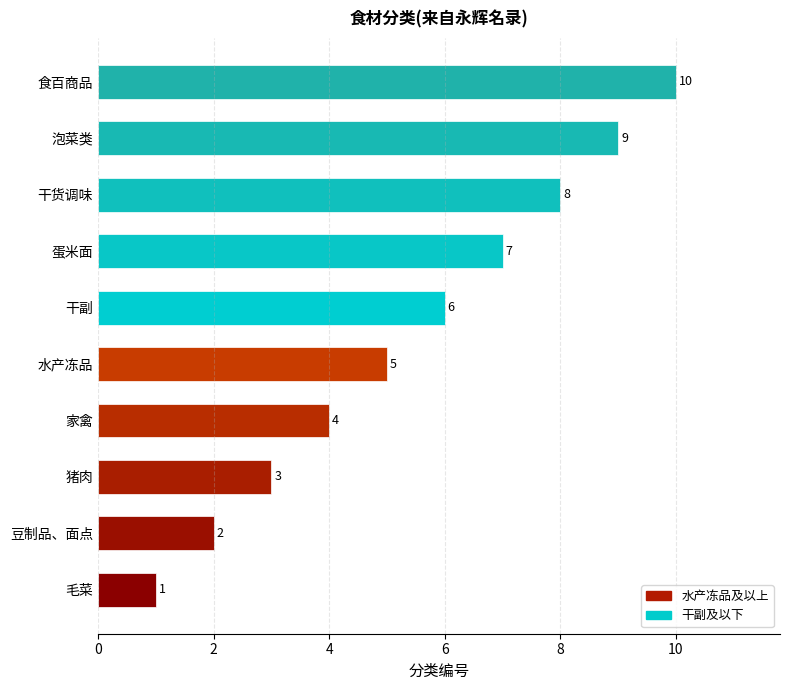

What is the greatest value displayed?

10